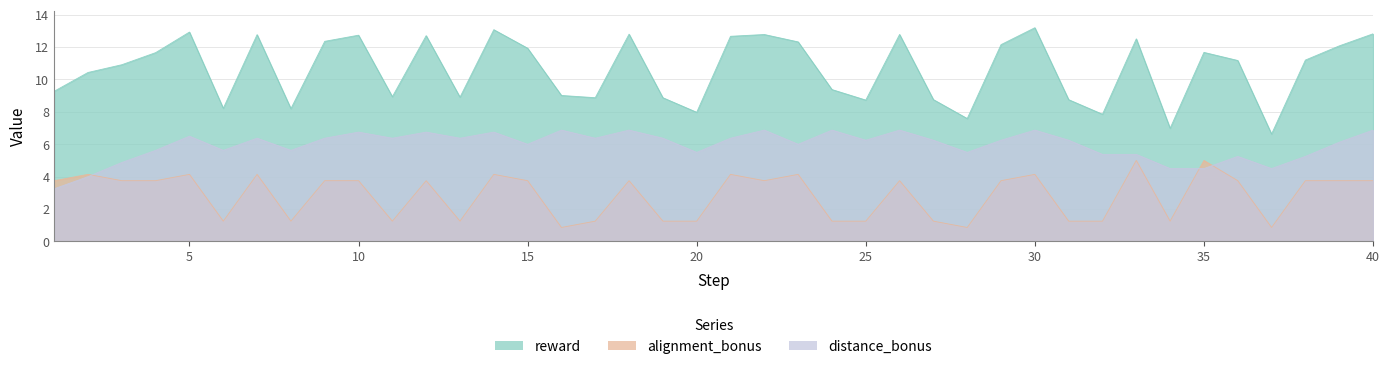

What is the total value across all series at 9?

22.5